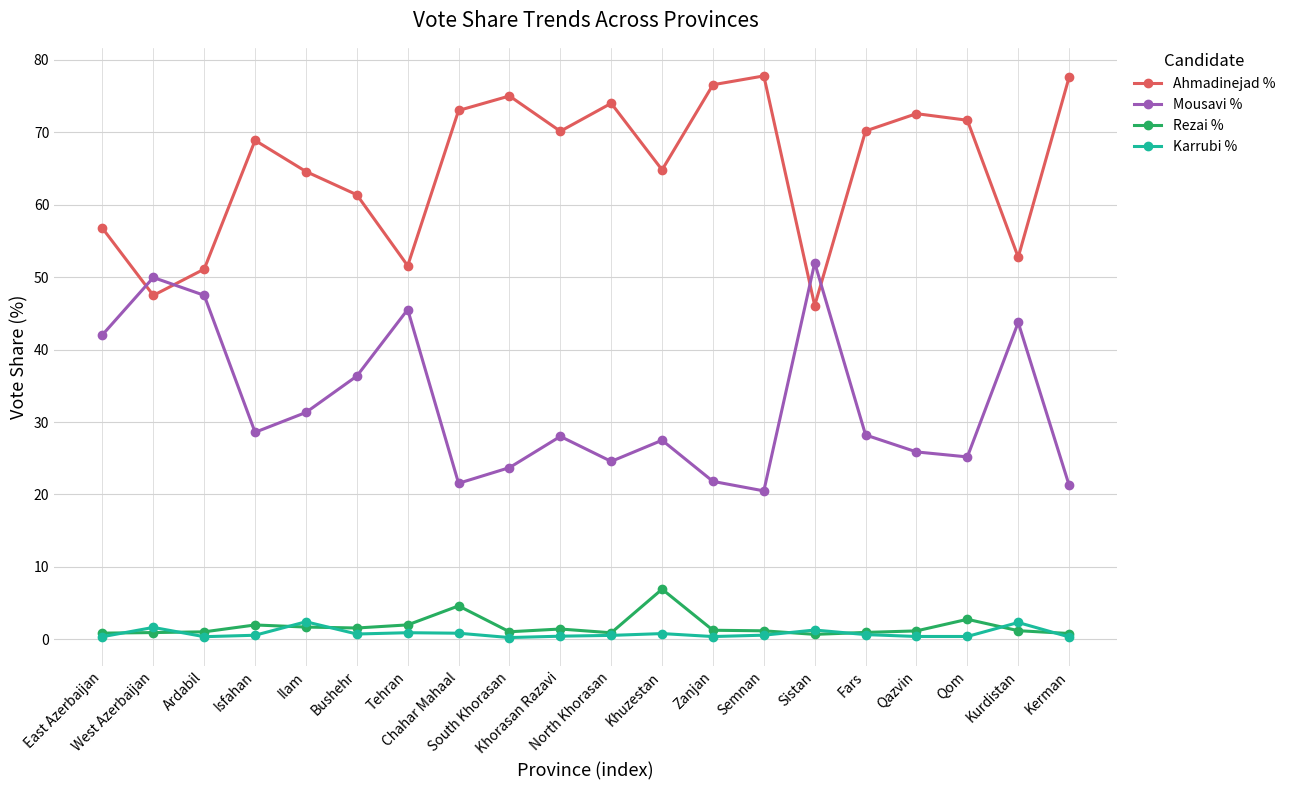

Which series has the largest total across all categories?

Ahmadinejad %